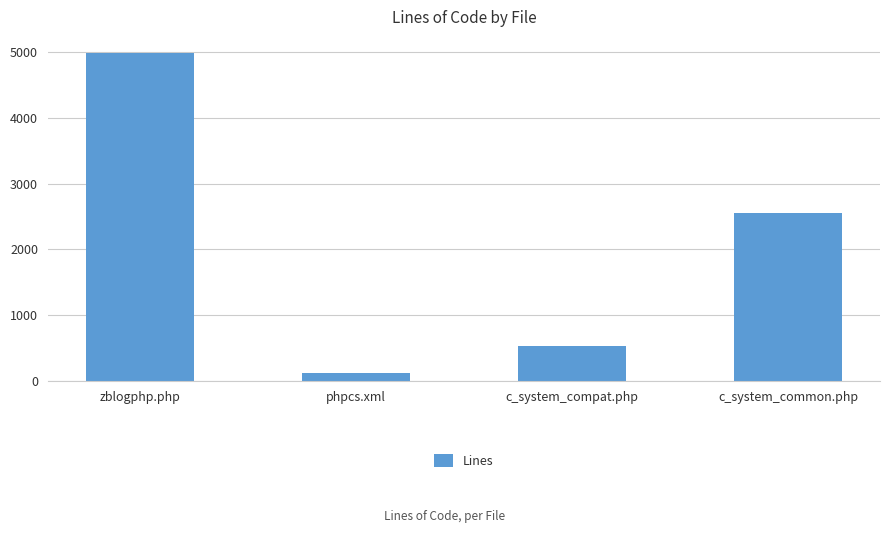

How many distinct data groups are displayed?

1